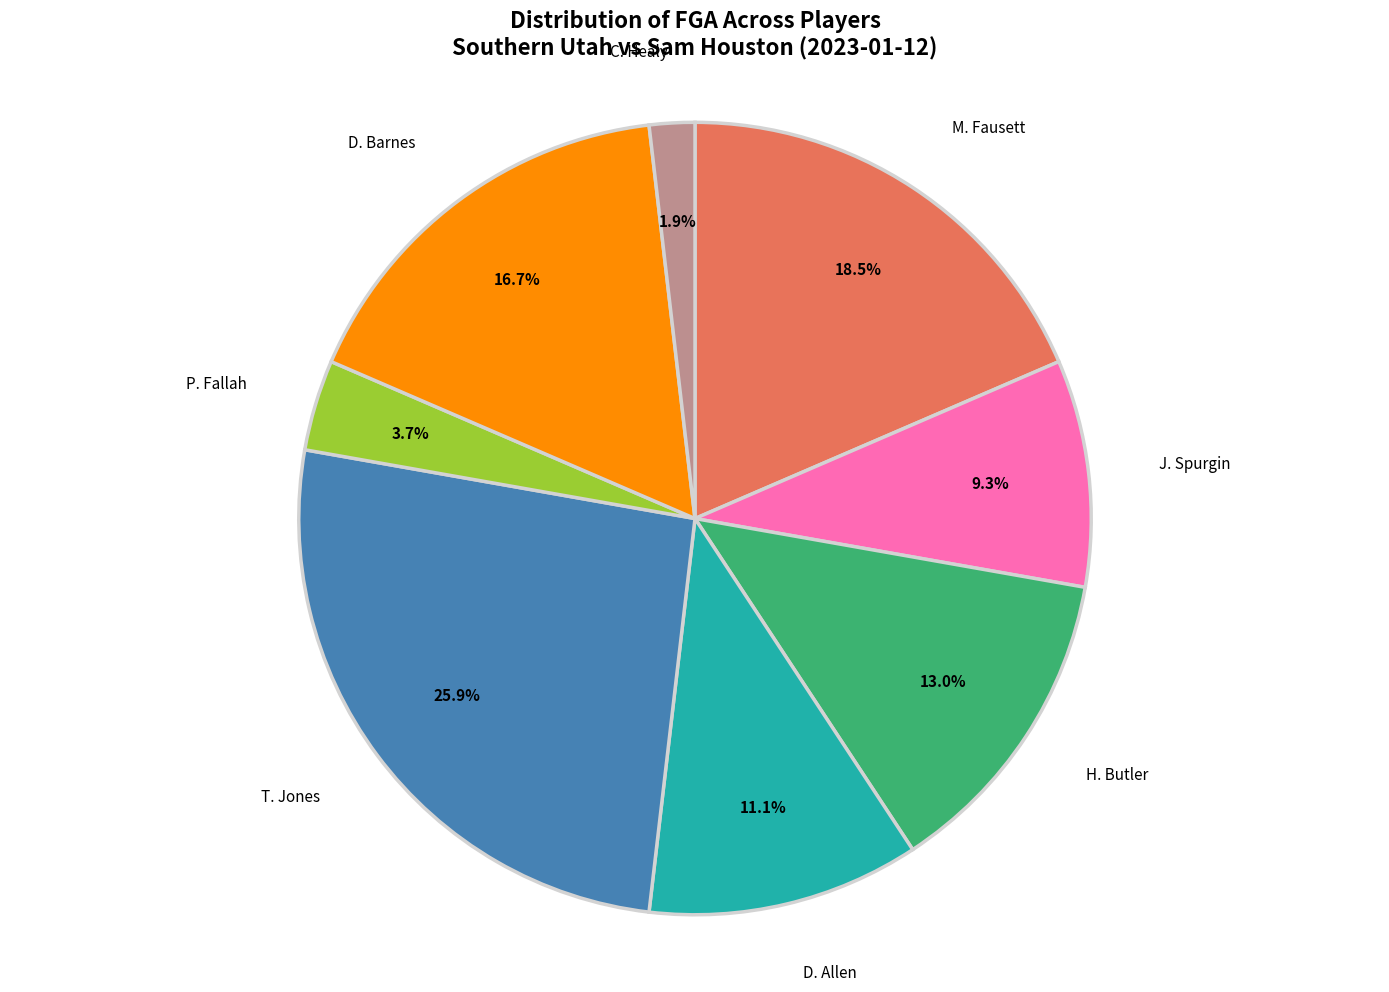

Is there a majority slice in this chart?

No